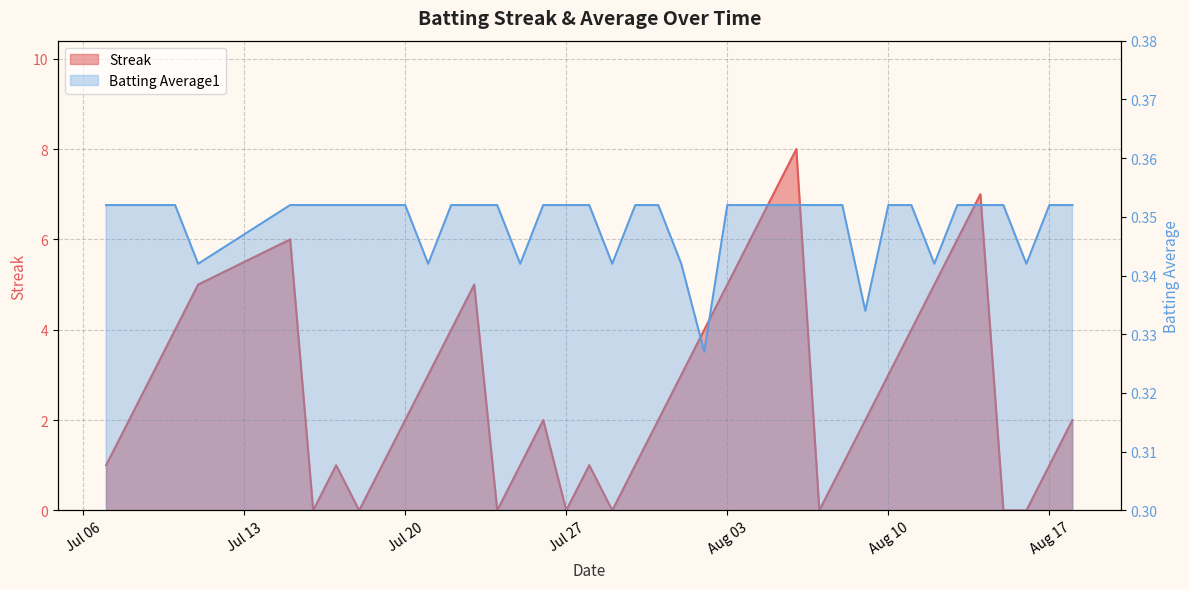

What is the lowest value of the Batting Average1 series?

0.3